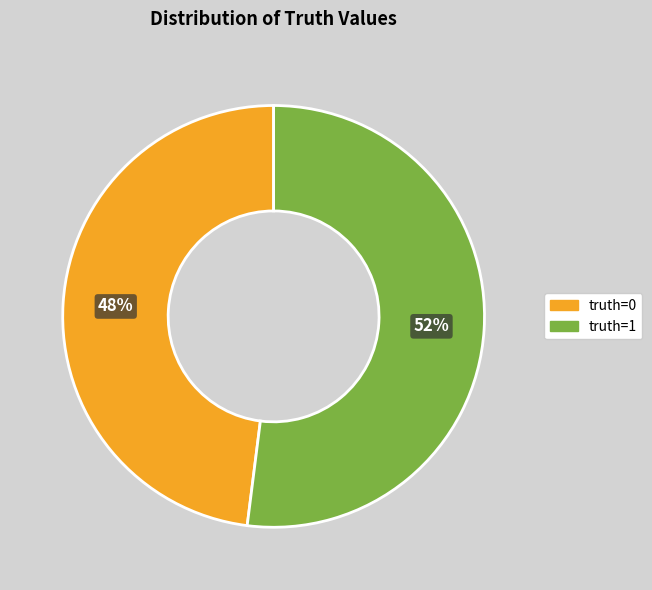

Is there a majority slice in this chart?

Yes